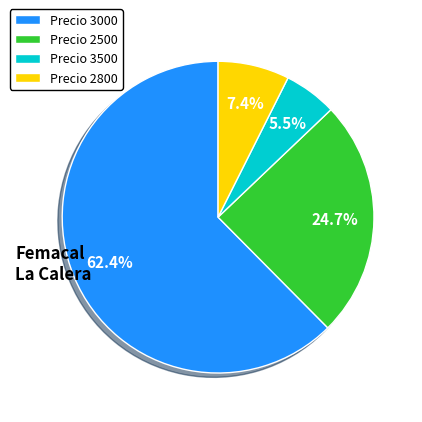

Which slice represents more than half of the pie?

Precio 3000